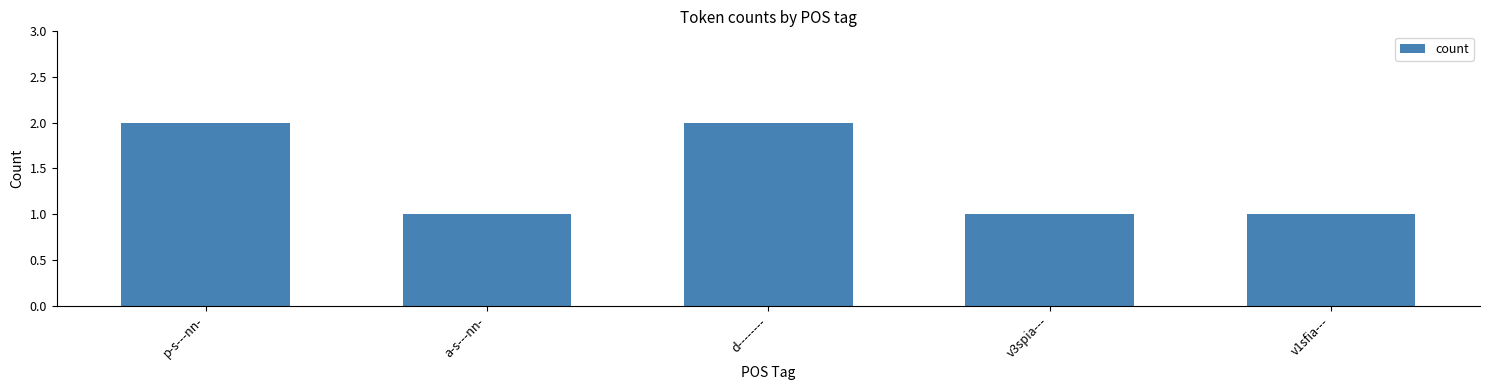

Count the number of data series in this chart.

1